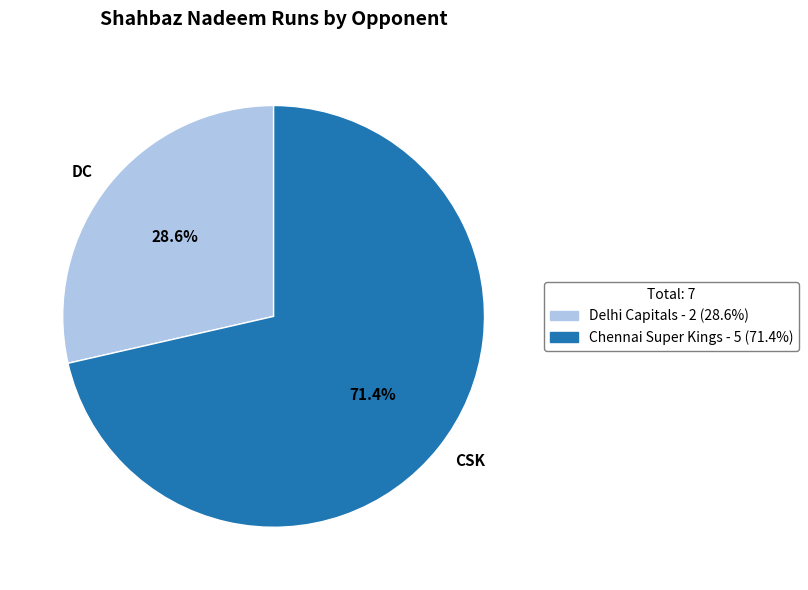

Is there any slice that represents more than half of the pie?

Yes